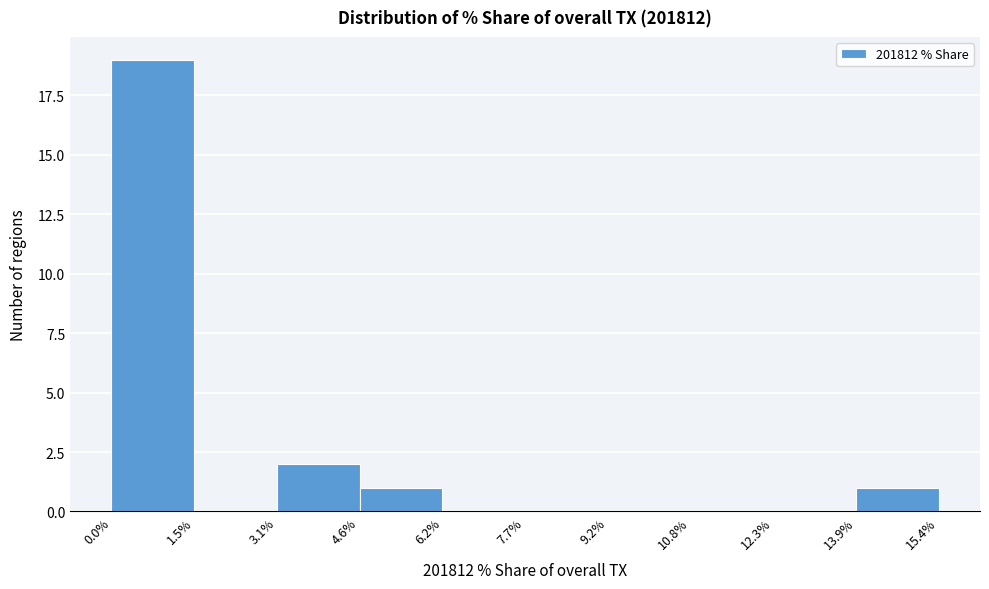

Reading left to right, transcribe this chart: for each bar, give the range it covers on the x-axis and its height. The values are not printed on the chart, so give them approximately, as read against the axis.

0.0% to 1.5%: 19
1.5% to 3.1%: 0
3.1% to 4.6%: 2
4.6% to 6.2%: 1
6.2% to 7.7%: 0
7.7% to 9.2%: 0
9.2% to 10.8%: 0
10.8% to 12.3%: 0
12.3% to 13.9%: 0
13.9% to 15.4%: 1